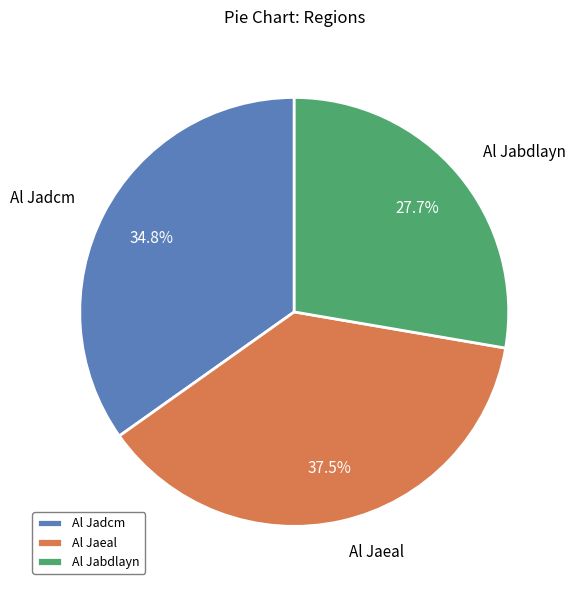

To the nearest percent, what is the combined percentage of Al Jadcm and Al Jabdlayn?

63%